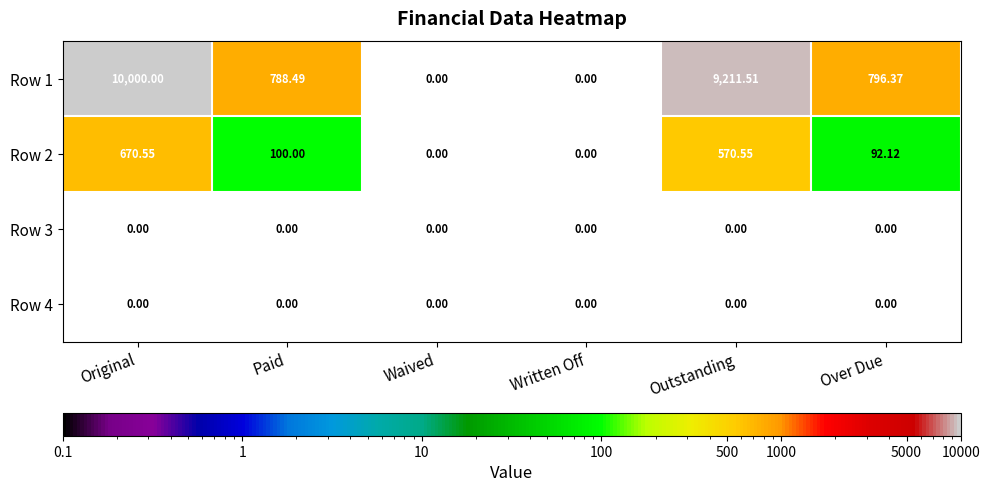

How many categories are shown in the chart?

6